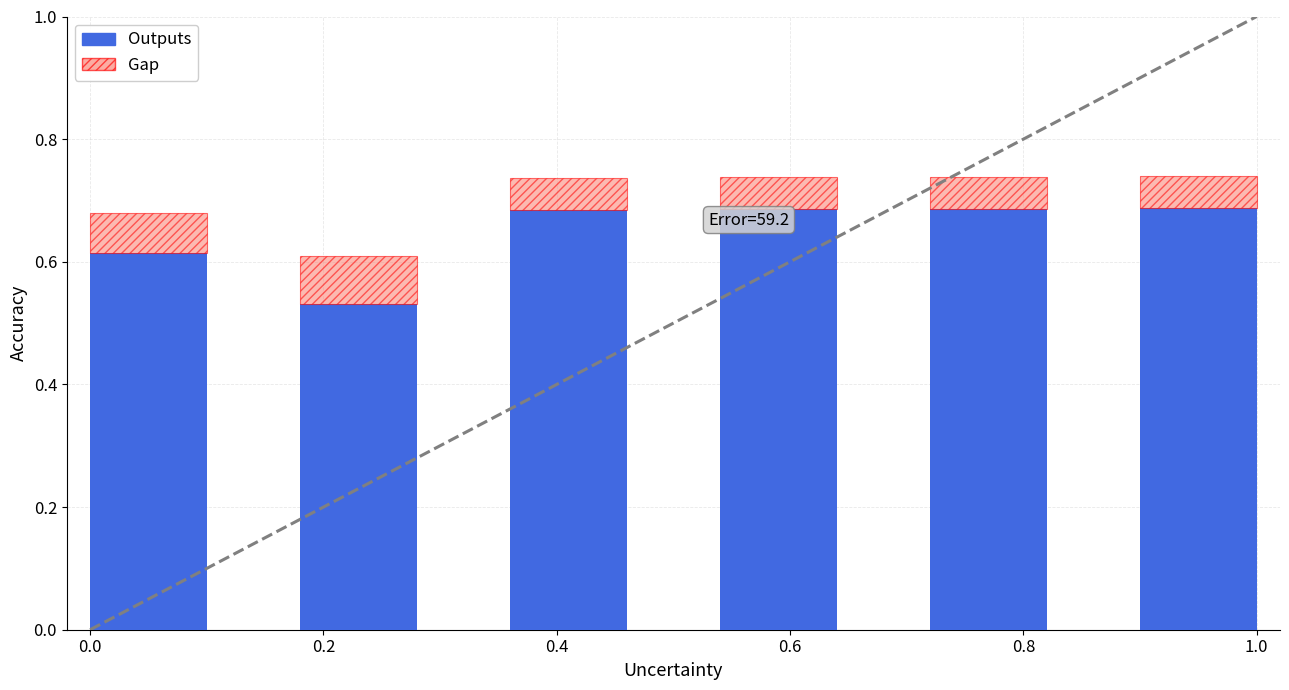

At 0.6, list the series in order from smallest to largest.

Gap, Outputs